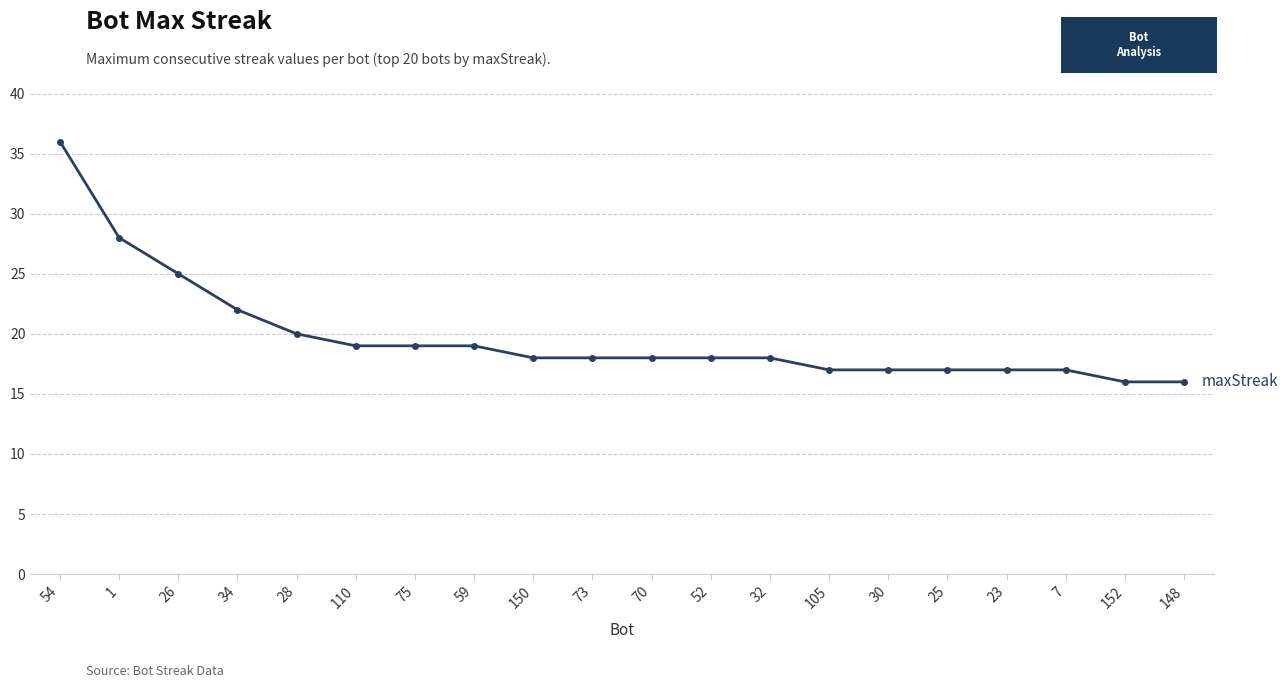

Which has a higher value, 1 or 7?

1